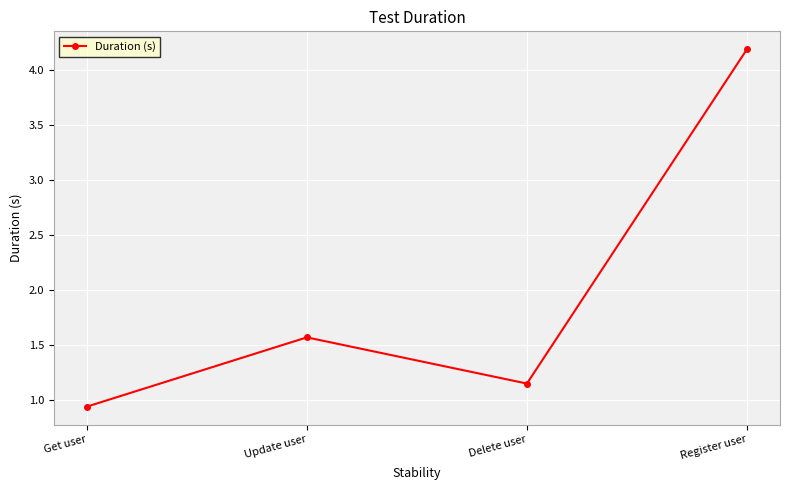

Where does the data first go above 1?

Update user